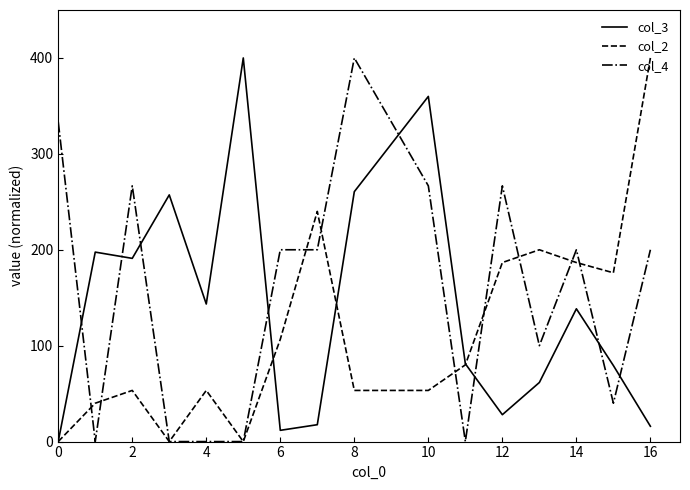

What is the greatest value displayed?

400.0